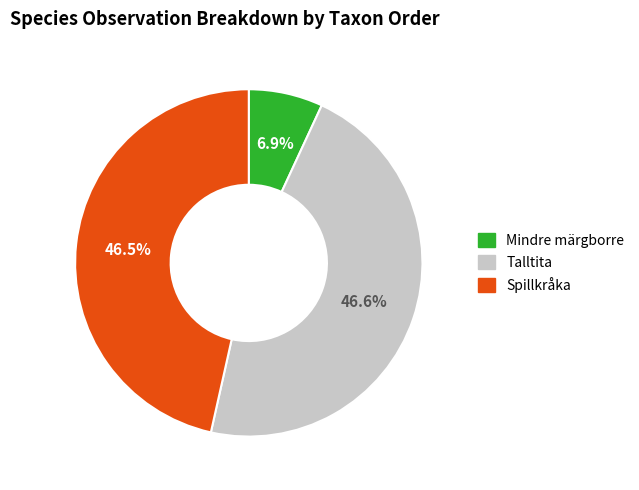

Do Mindre märgborre and Talltita together represent more than half of the pie?

Yes